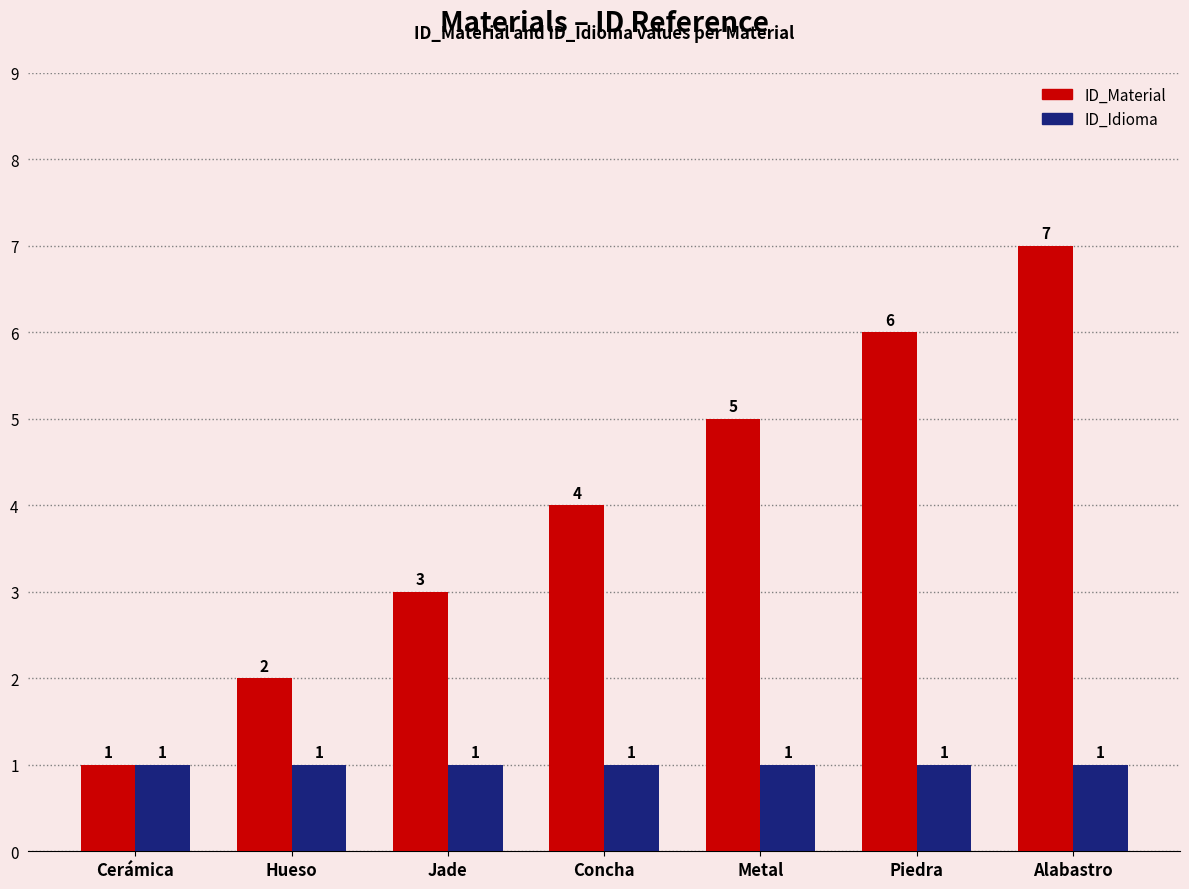

Does the chart contain any negative values?

No